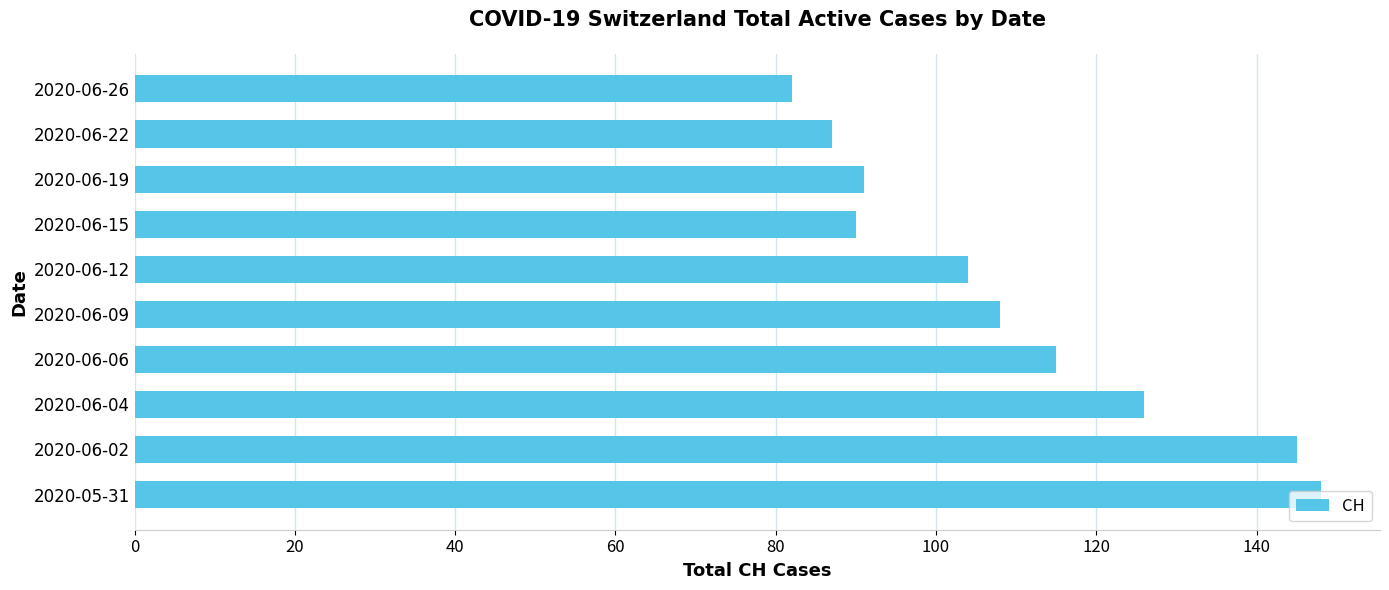

Approximately how many times larger is the value at 2020-06-19 compared to 2020-06-04?

0.7